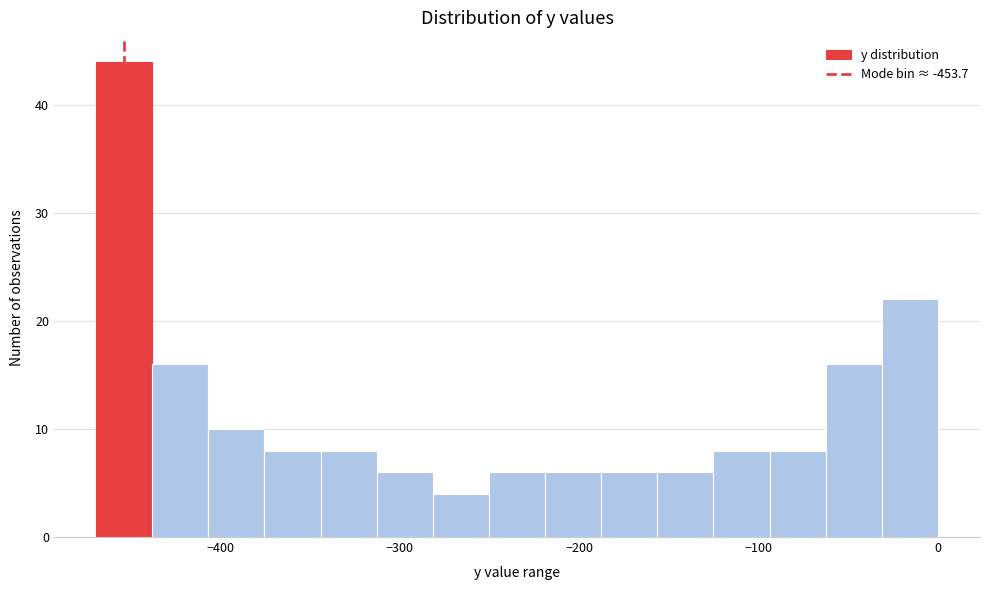

Around what value on the x-axis is the tallest bar? Give the approximate position of its centre, as read against the axis.

-450